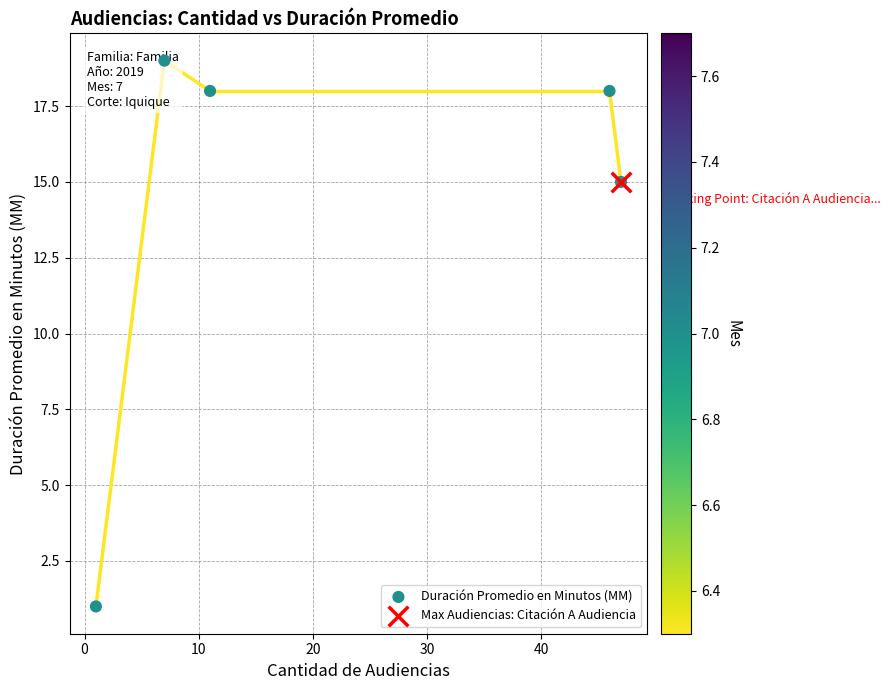

Which has a higher value, 20 or 30?

20